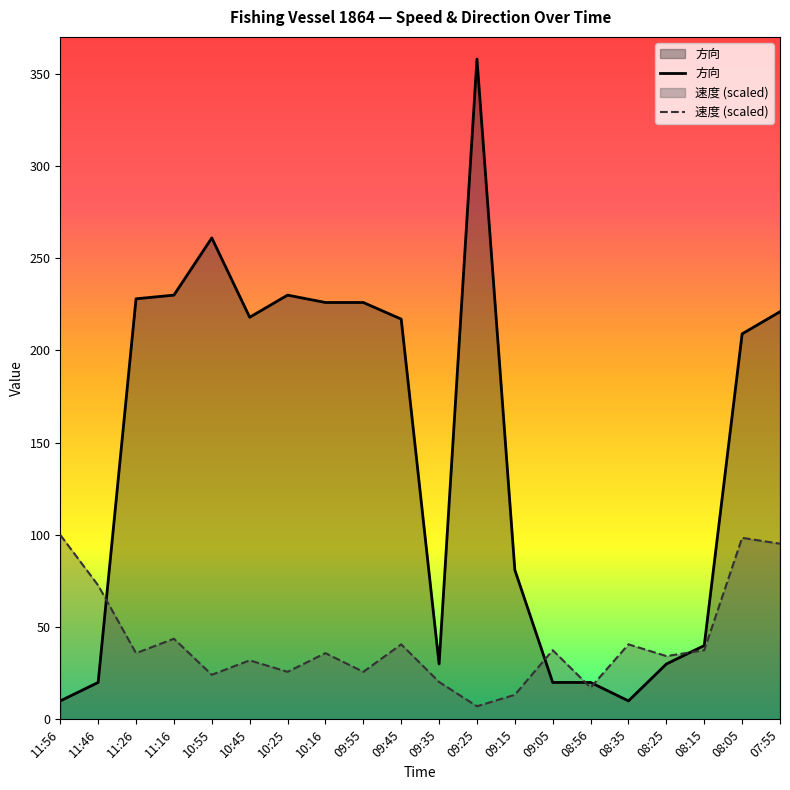

The value of 方向 at 11:16 is 230.0. True or false?

True